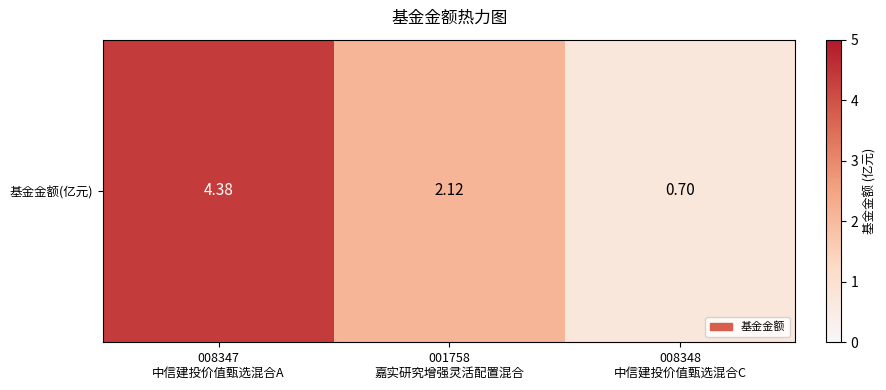

Reading left to right, what are all the values shown in this chart?

4.4	2.1	0.7